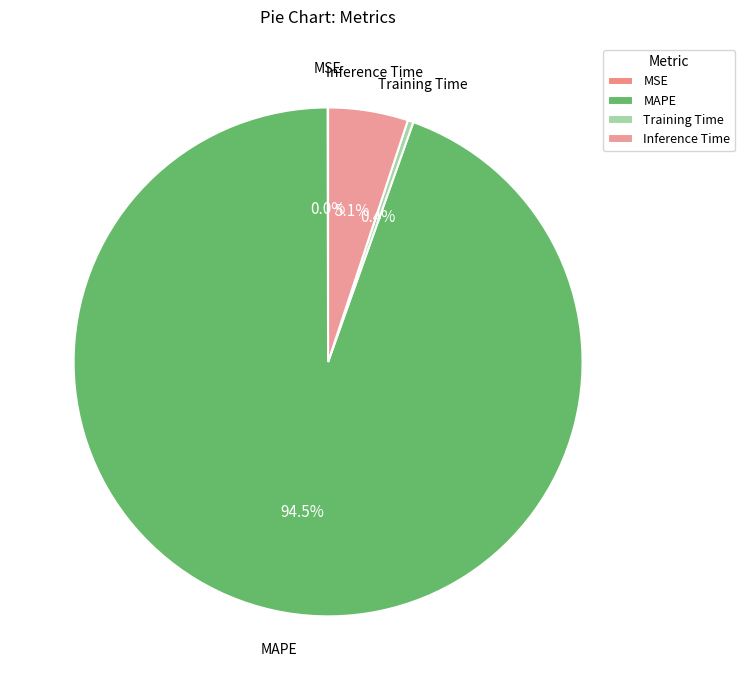

Which category has the biggest portion of the pie?

MAPE